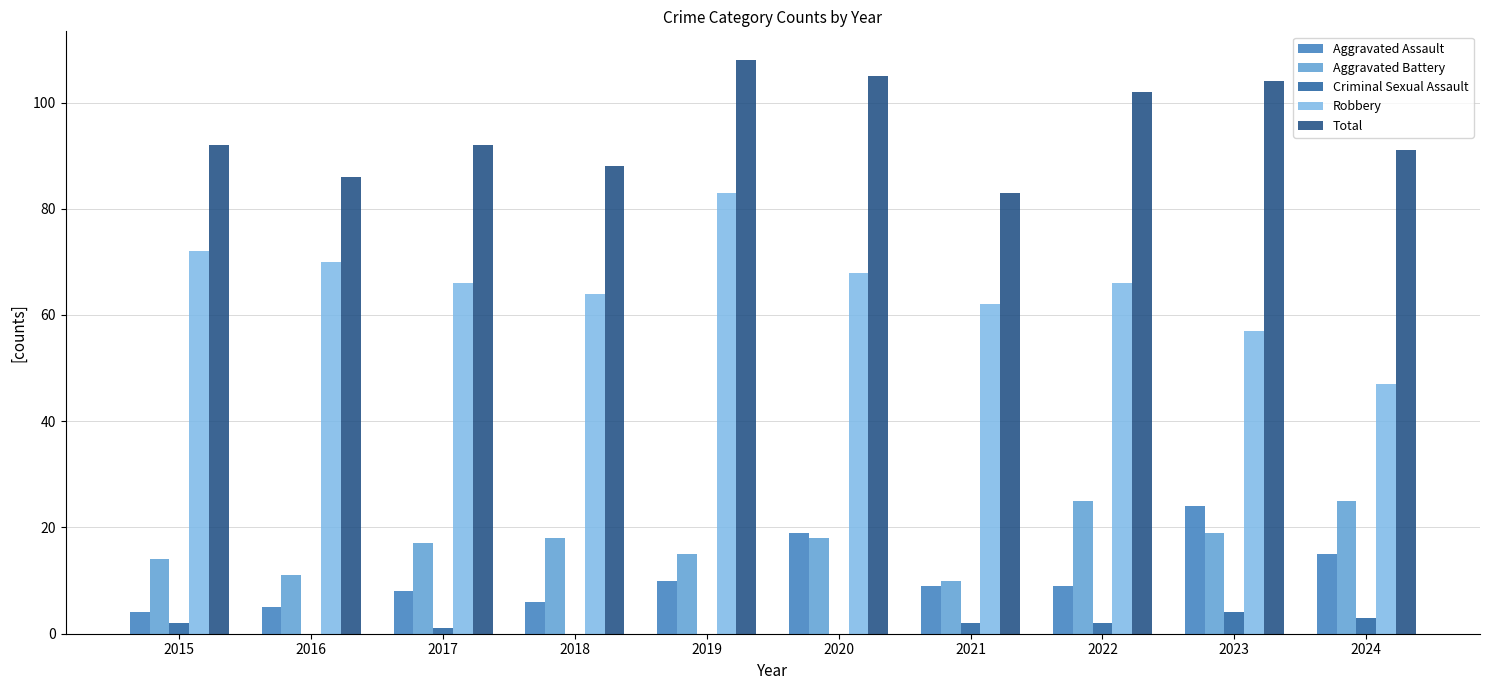

Count the number of categories in the chart.

10